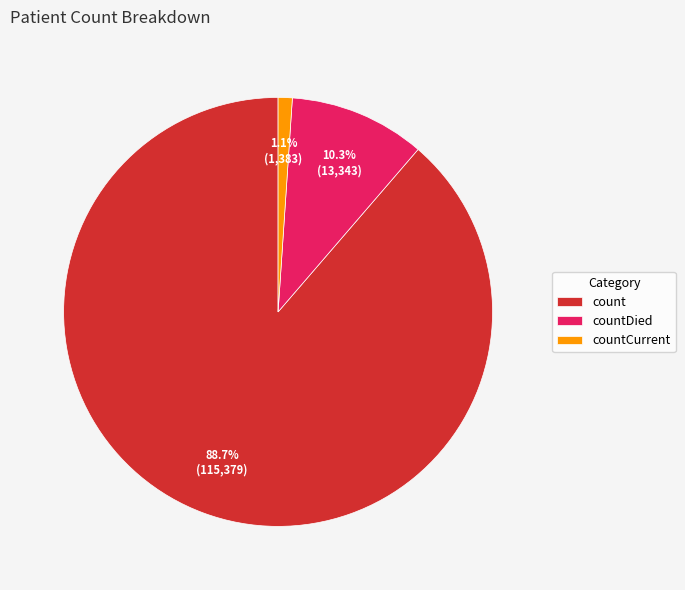

What is the ratio of the value at countCurrent to the value at countDied?

0.1